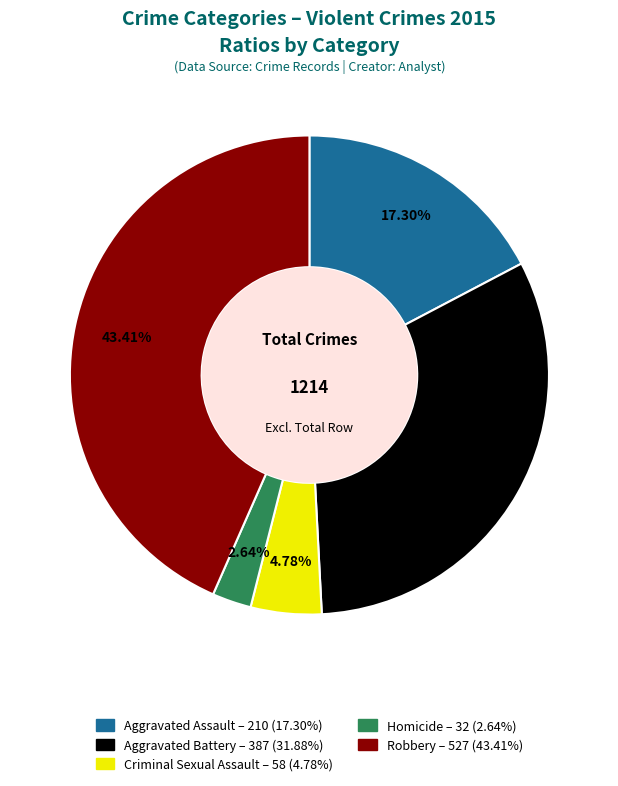

Count the number of slices in the pie.

5